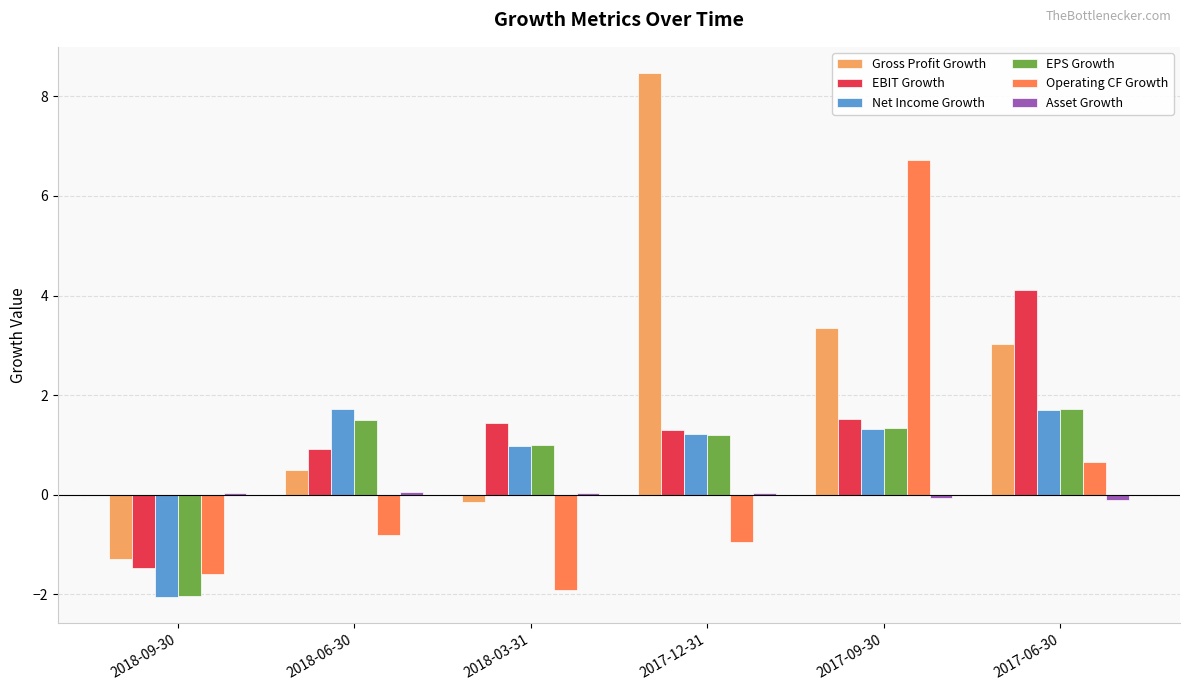

Are the bars horizontal?

No